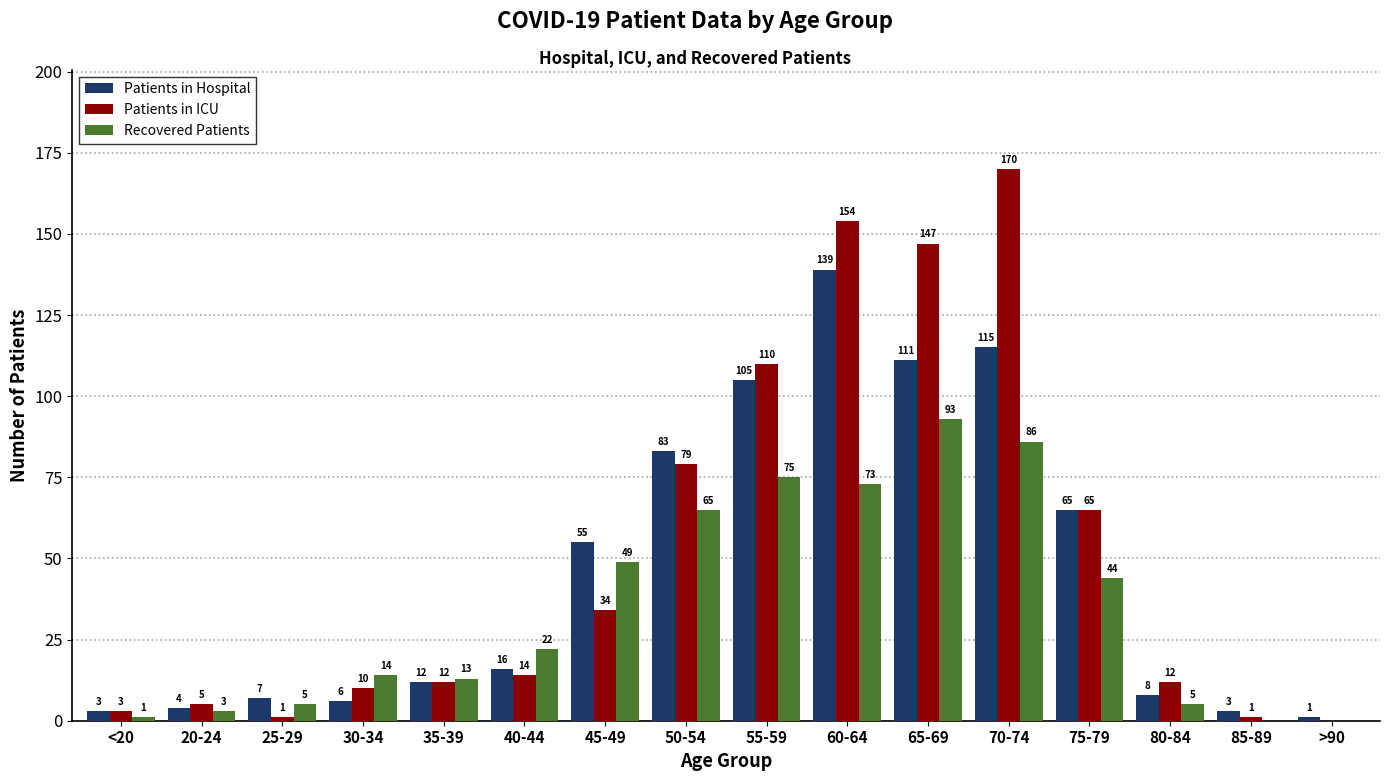

Count the number of categories in the chart.

16